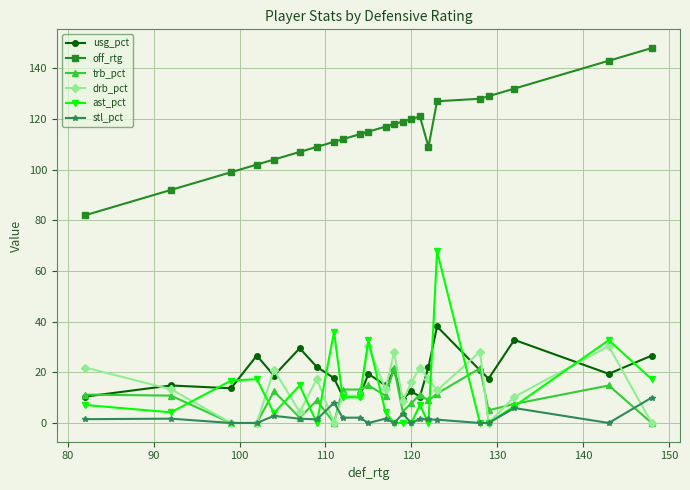

What is the value of the off_rtg point at the 15th from the left?

120.0